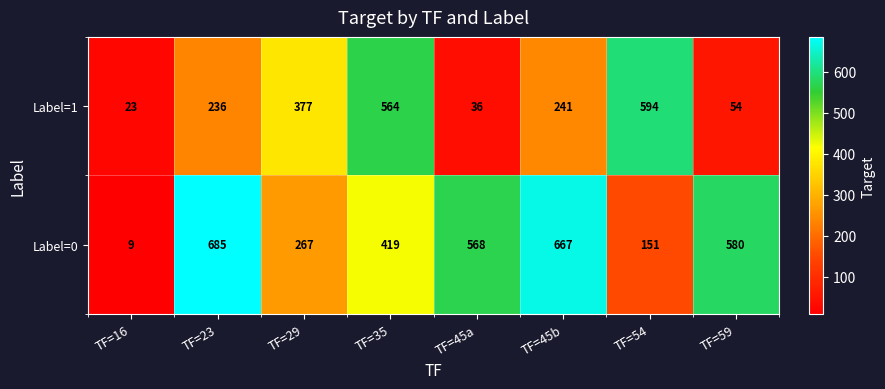

What is the sum of the Label=0 values at TF=45b and TF=29?

934